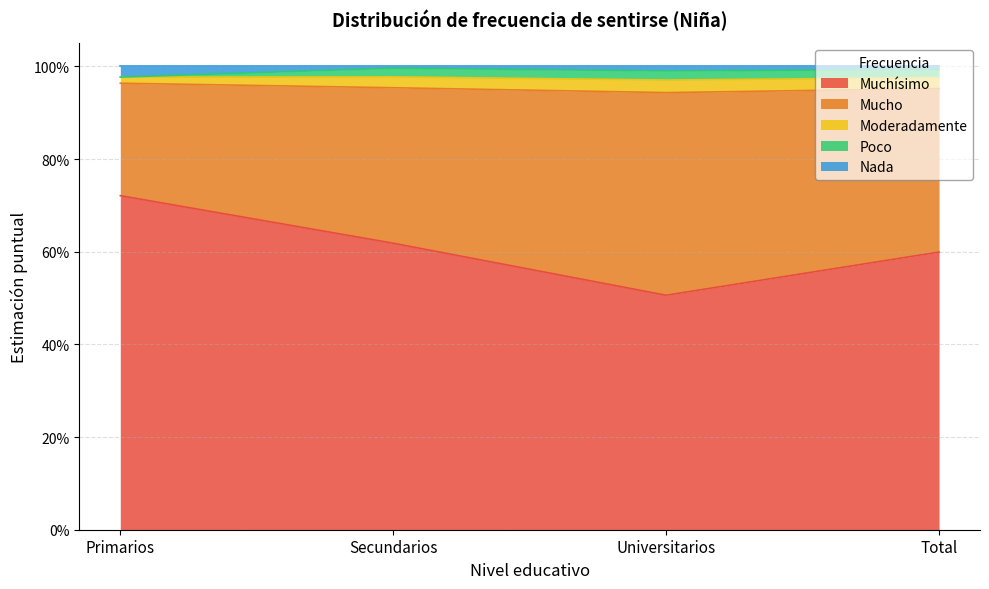

Reading left to right, what are all the values shown in this chart?

Muchísimo: Primarios=0.7	Secundarios=0.6	Universitarios=0.5	Total=0.6
Mucho: Primarios=1.0	Secundarios=1.0	Universitarios=0.9	Total=1.0
Nada: Primarios=1.0	Secundarios=1.0	Universitarios=1.0	Total=1.0